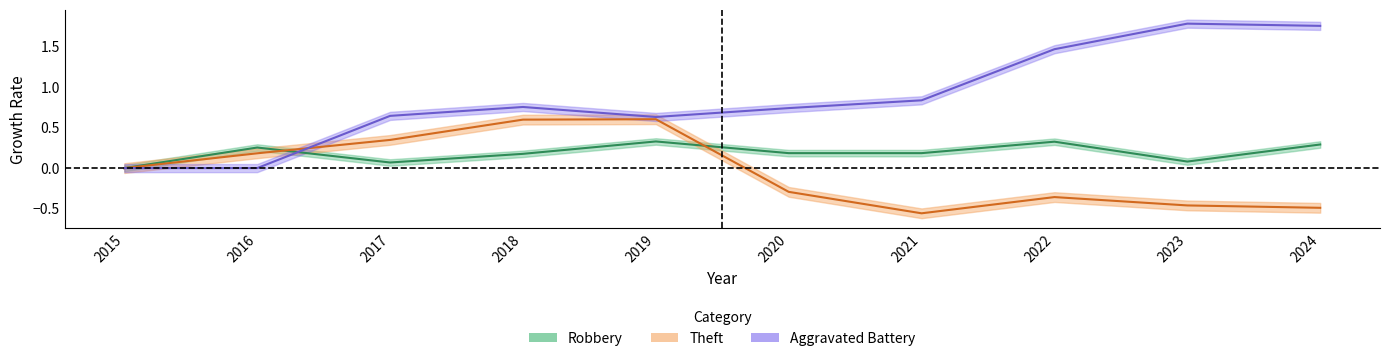

Which label corresponds to the largest value in the chart?

2023